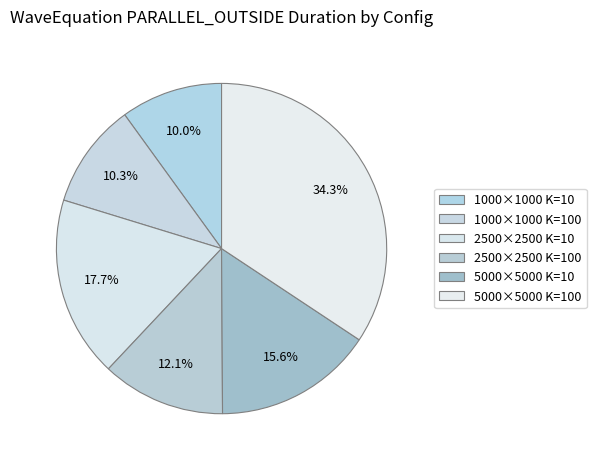

How many segments does this pie chart have?

6